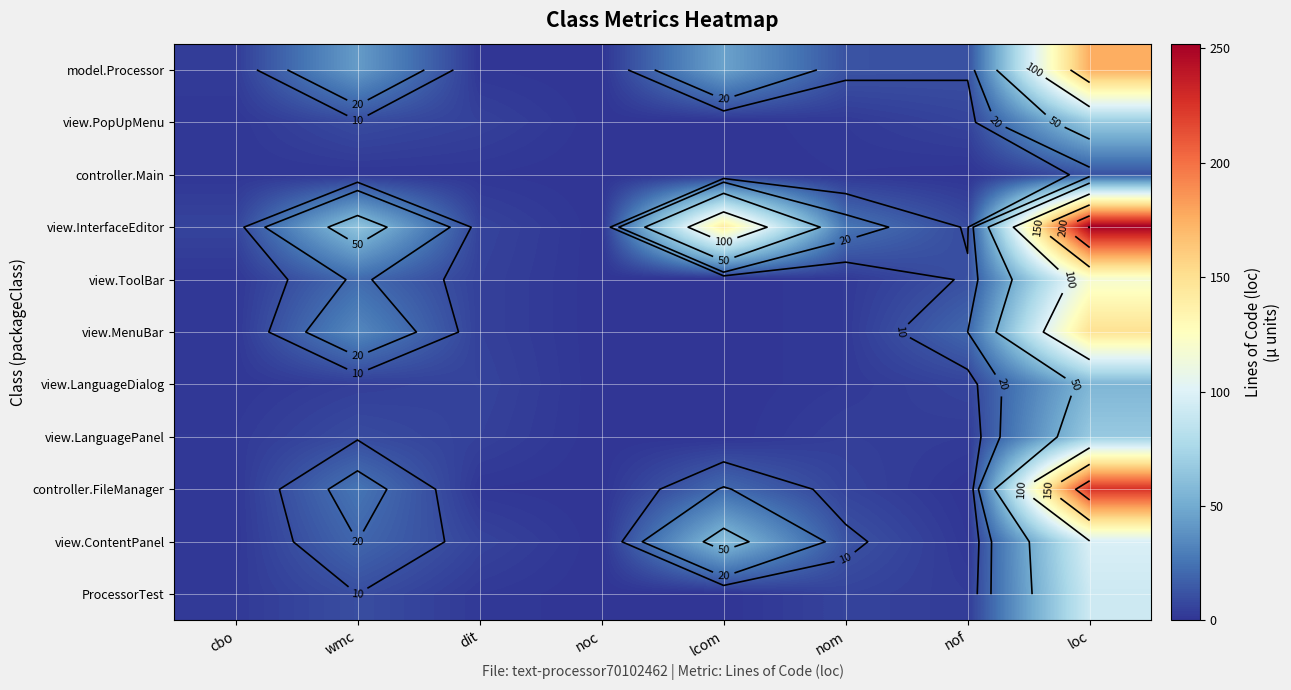

How many data points in view.ToolBar are above 5?

3